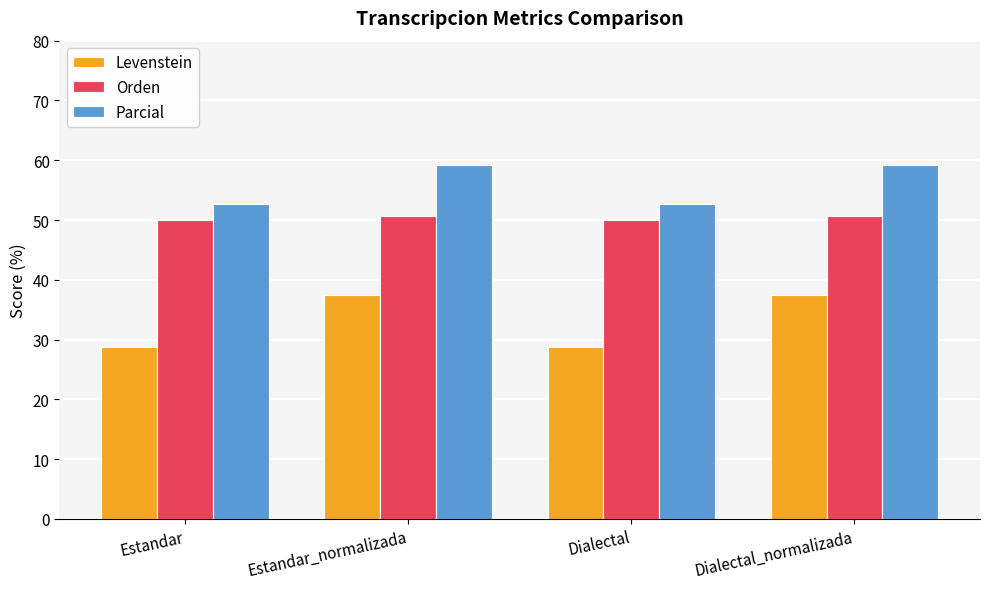

Reading left to right, list all the values displayed in this chart.

Levenstein: 28.8	37.5	28.8	37.5
Orden: 50.0	50.7	50.0	50.7
Parcial: 52.6	59.3	52.6	59.3